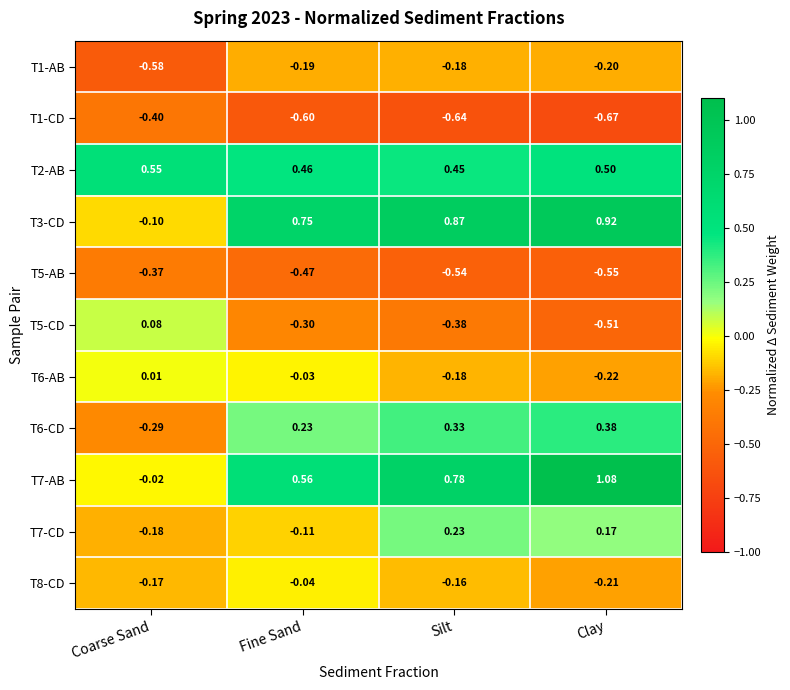

How many distinct data groups are displayed?

11